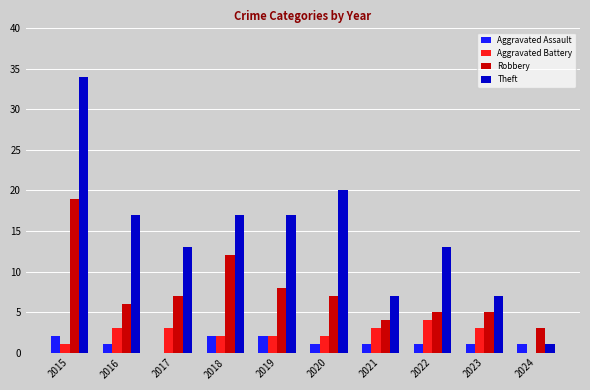

At which category is the sum across all series the highest?

2015